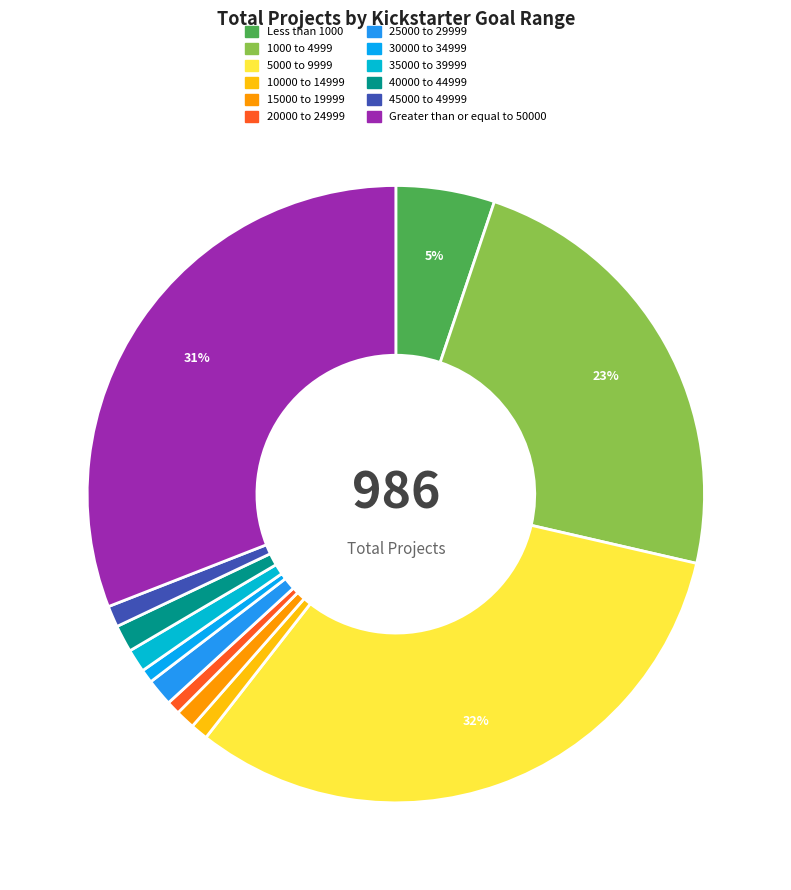

To the nearest percent, what is the average slice percentage?

8%